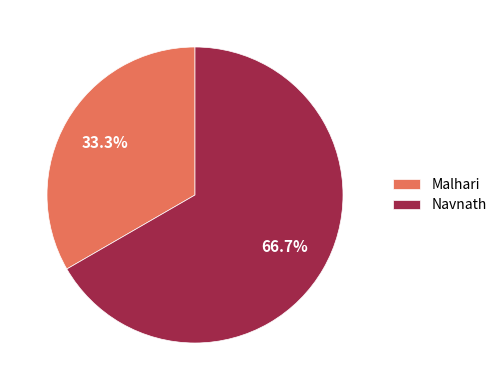

To the nearest percent, what percentage of the pie is Malhari?

33%